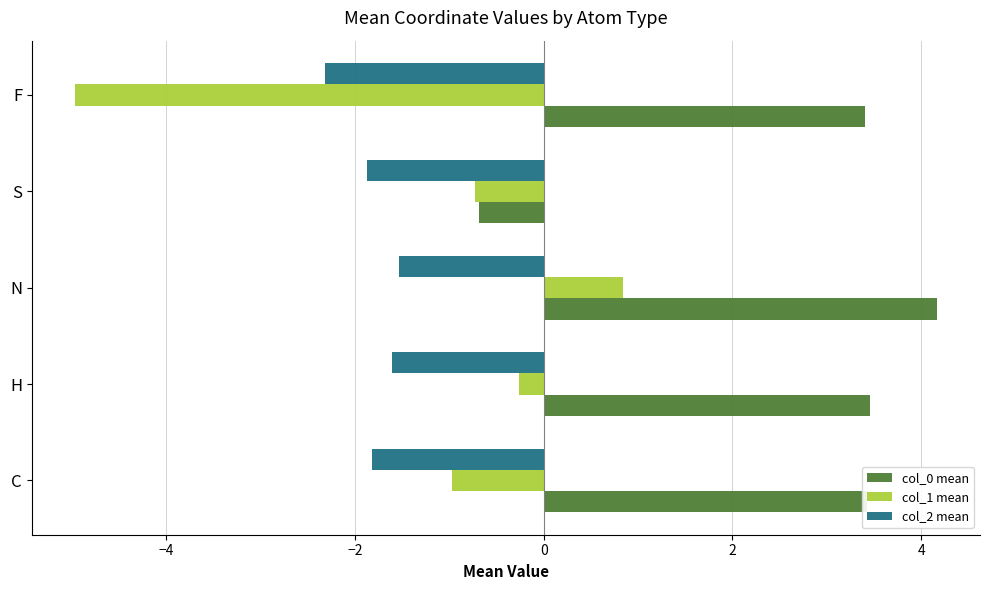

Rank the series by their maximum value, from highest to lowest.

col_0 mean, col_1 mean, col_2 mean